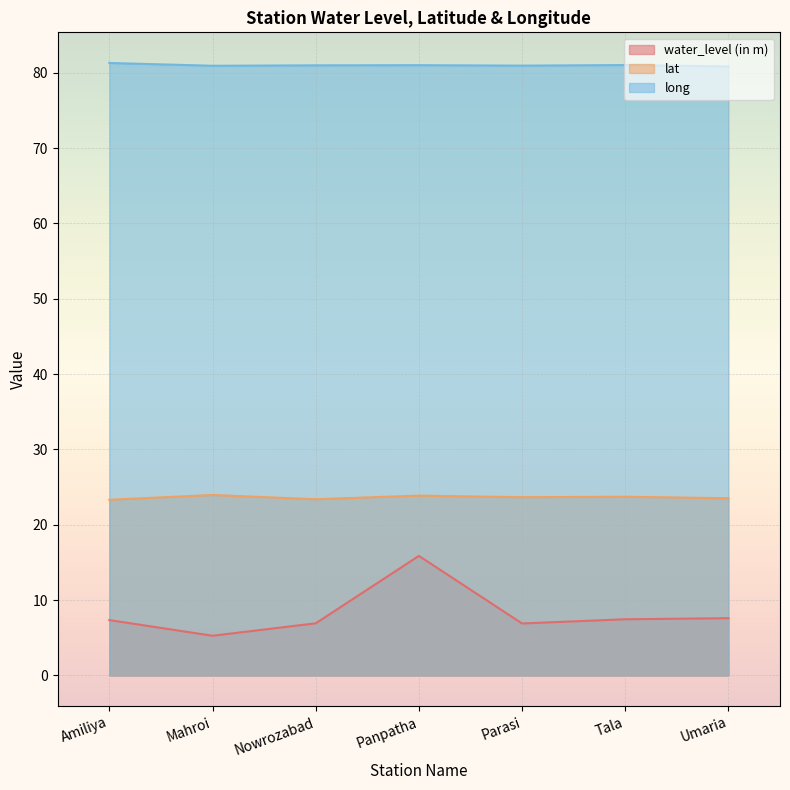

True or false: lat has a value of 38.9 at Mahroi.

False